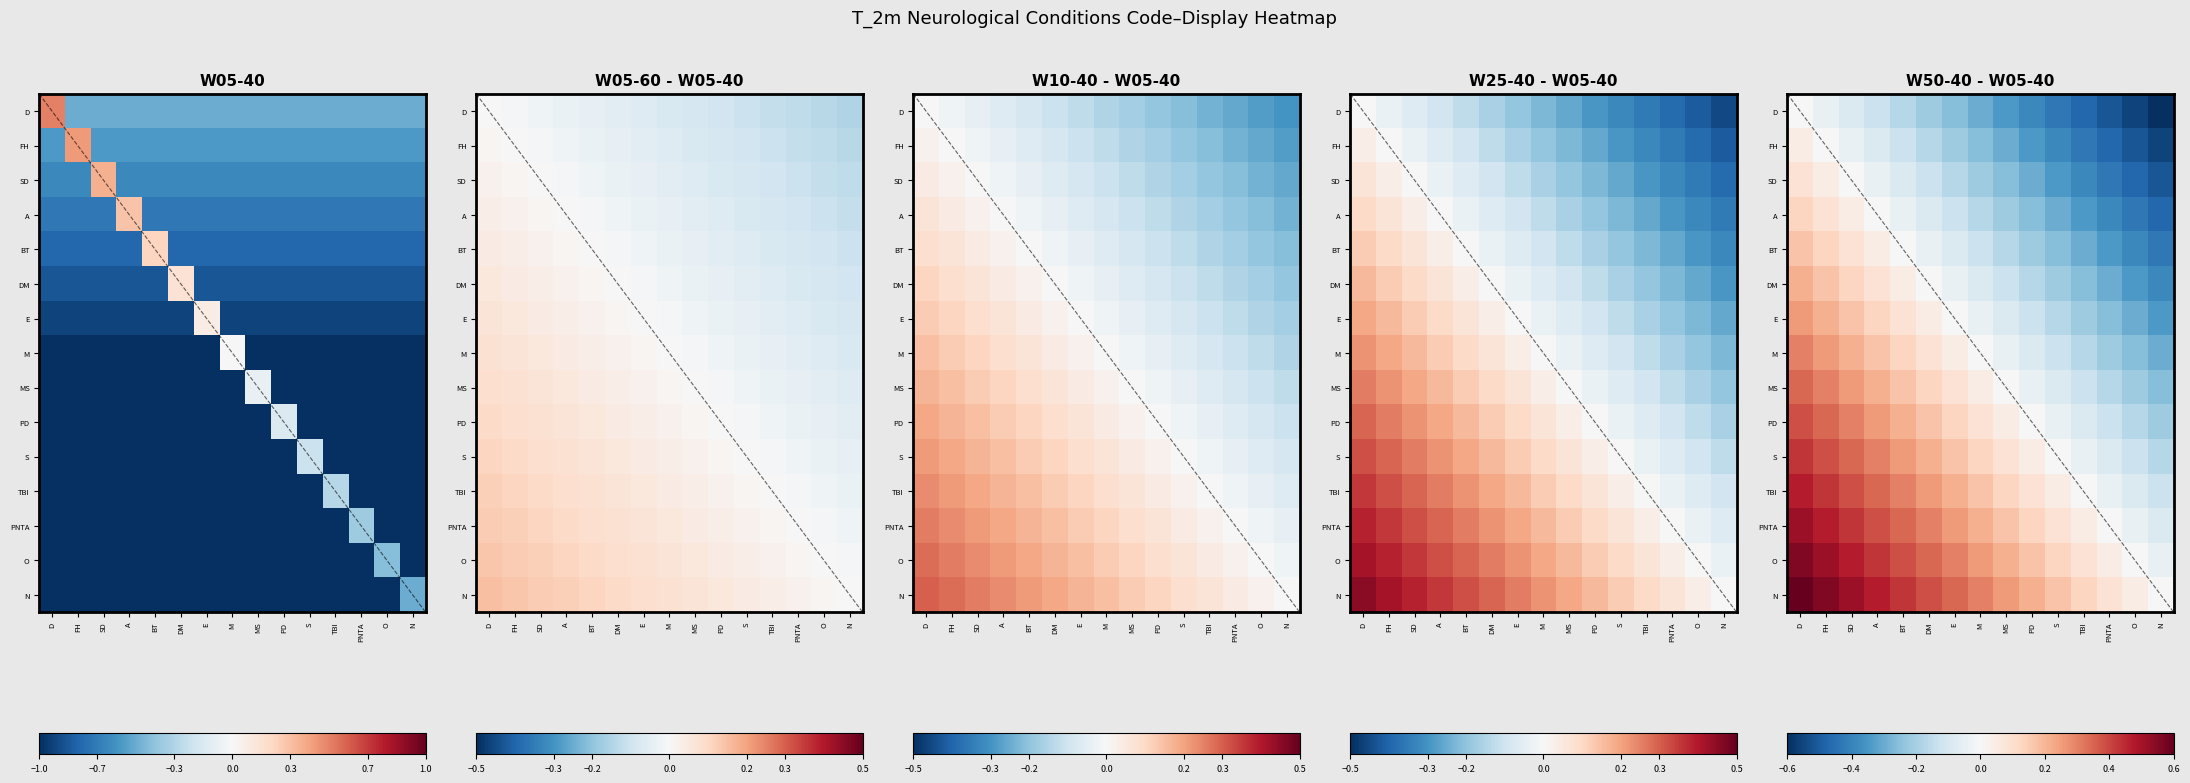

The value of N at DM is 0.2. True or false?

False